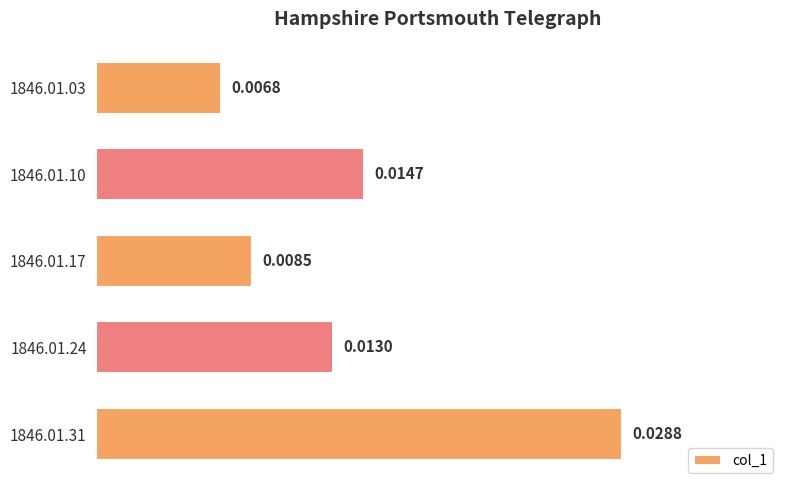

Between 1846.01.17 and 1846.01.31, which is larger?

1846.01.31